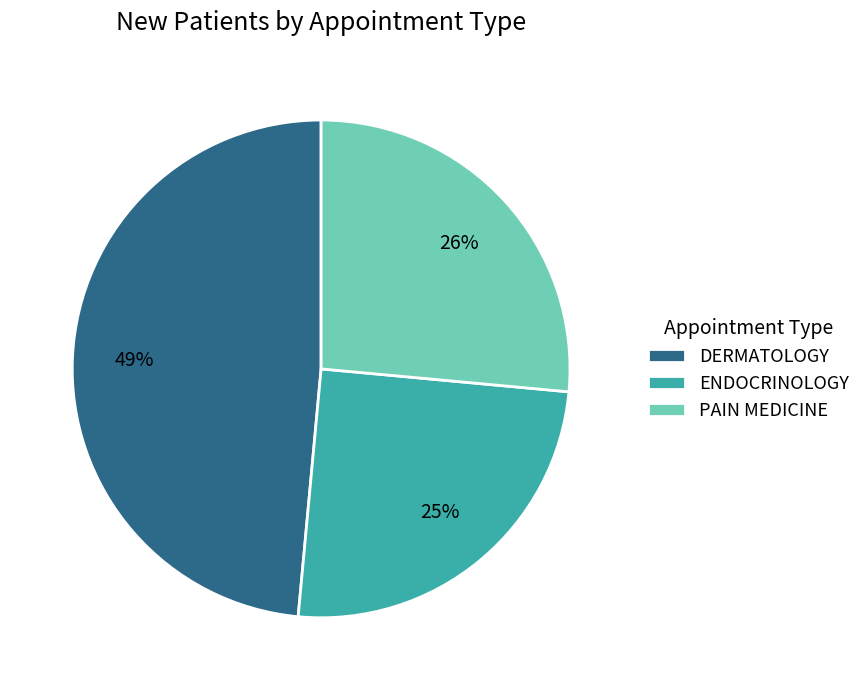

Between PAIN MEDICINE and ENDOCRINOLOGY, which is larger?

PAIN MEDICINE